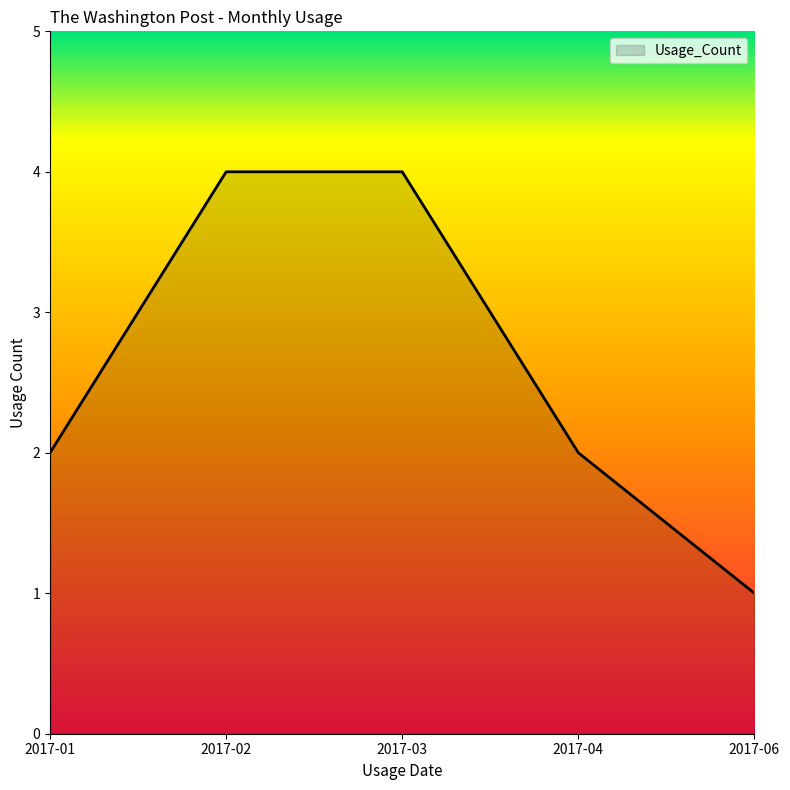

What is the difference between the maximum and minimum values?

3